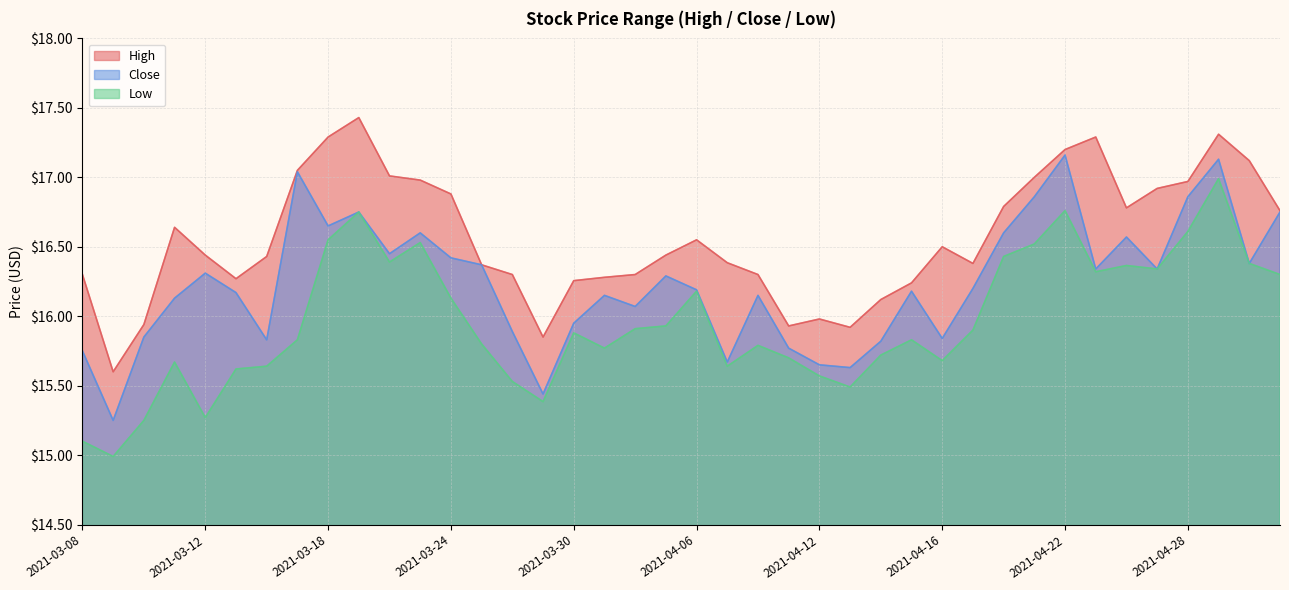

True or false: Close and Low intersect in this chart.

False